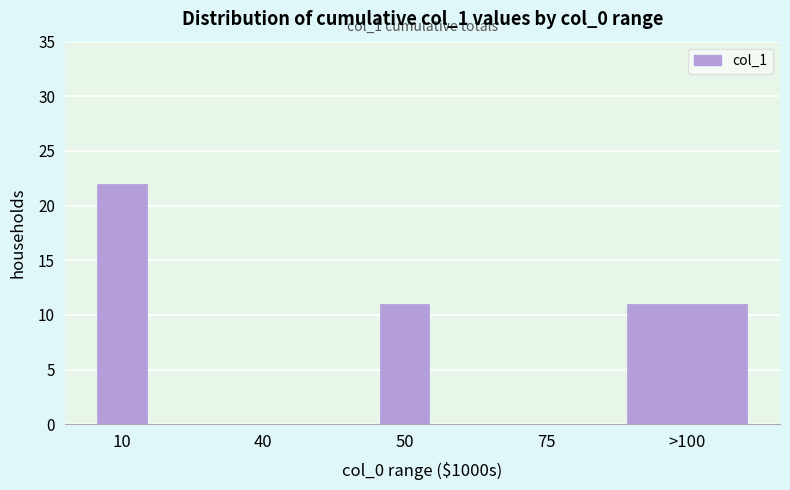

Reading left to right, what are all the values shown in this chart?

10=22	40=0	50=11	75=0	>100=11